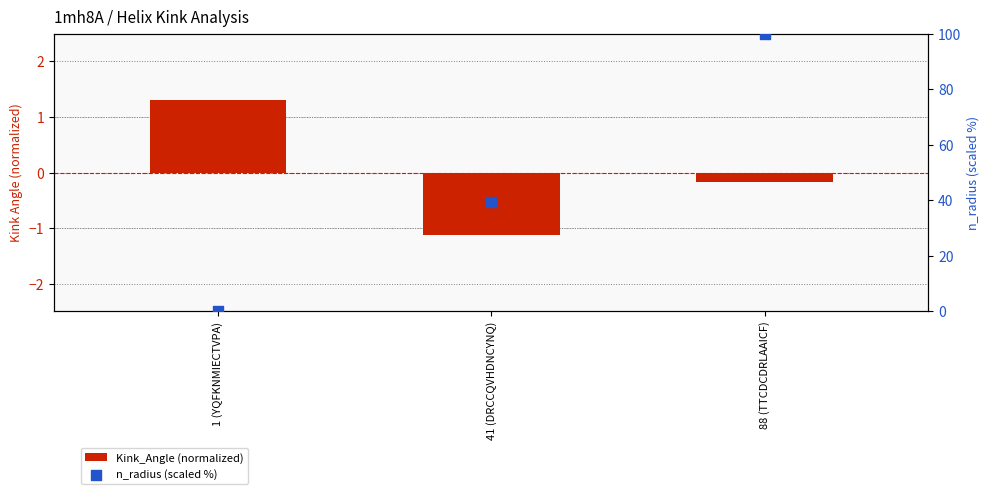

Which series reaches the minimum Y coordinate?

Kink_Angle (normalized)